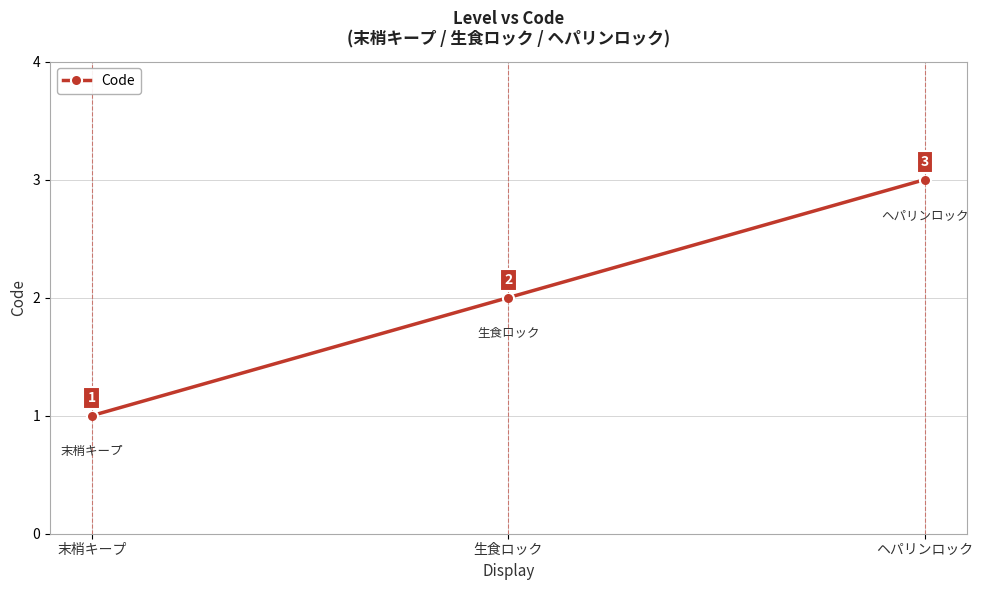

What is the difference between the second highest and minimum values?

1